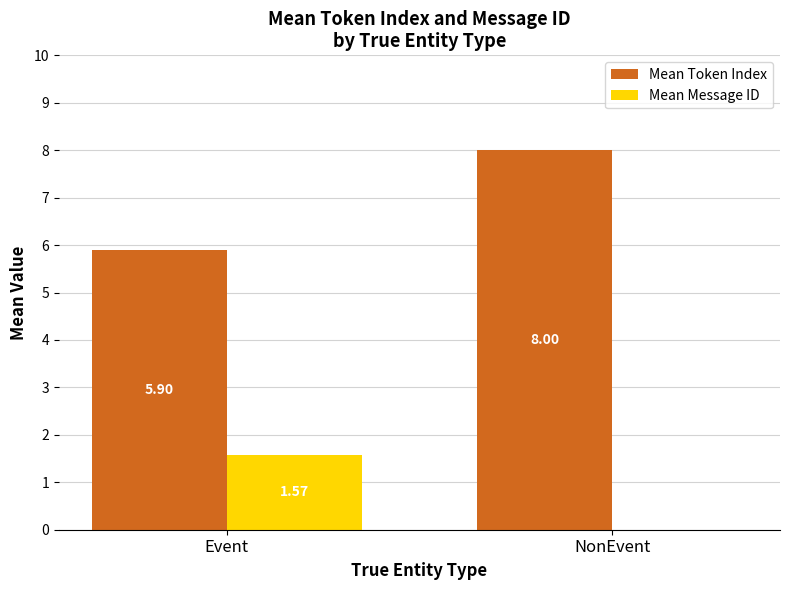

Which series changed the most between Event and NonEvent?

Mean Token Index